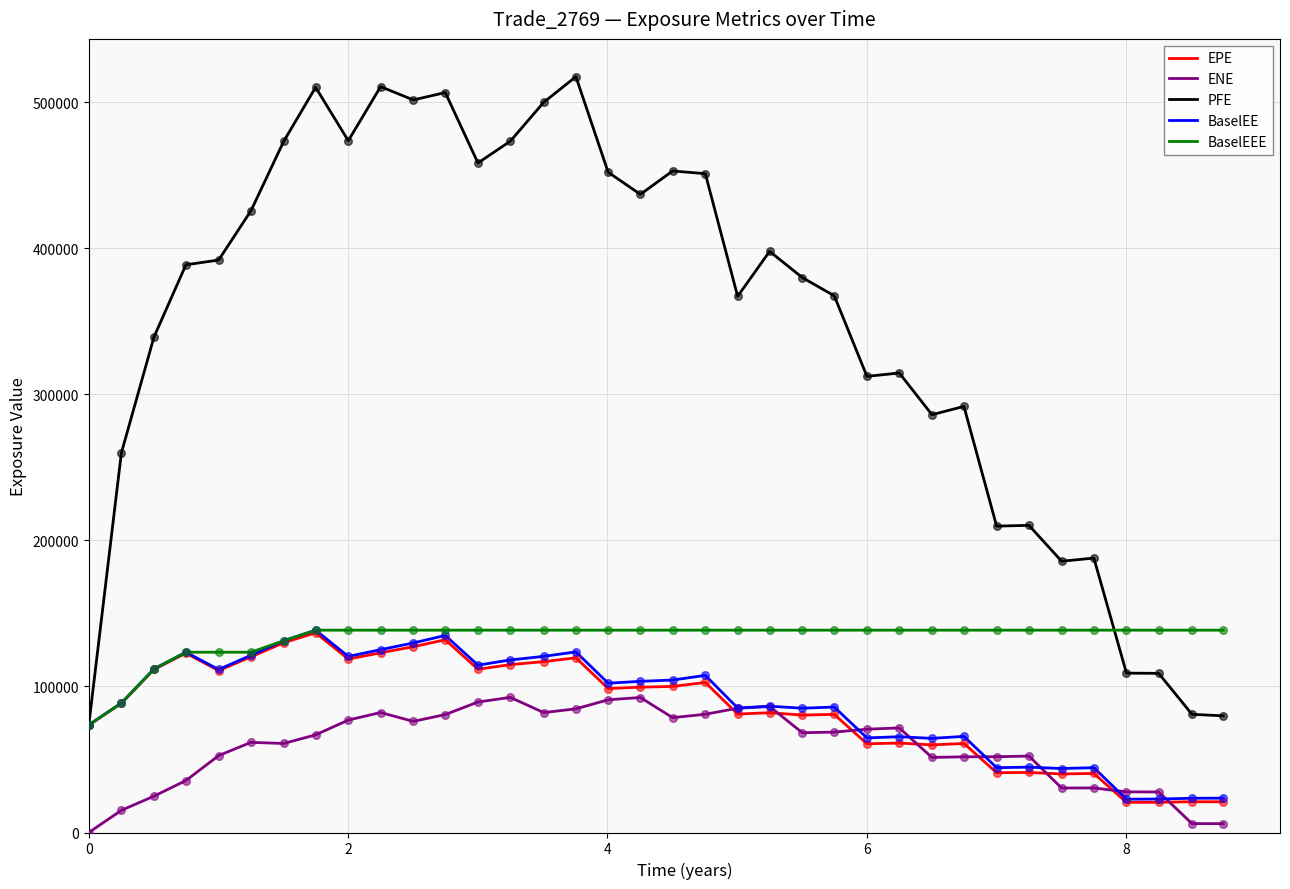

Which series has the largest total across all categories?

PFE